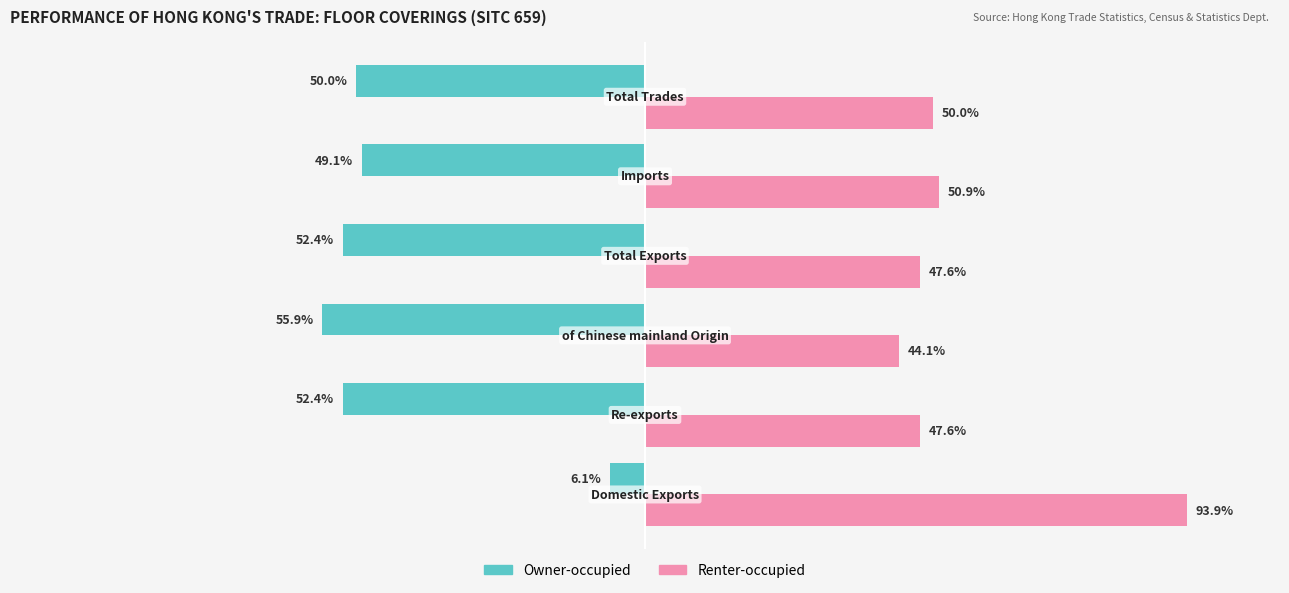

Rank the series by their maximum value, from highest to lowest.

Renter-occupied, Owner-occupied